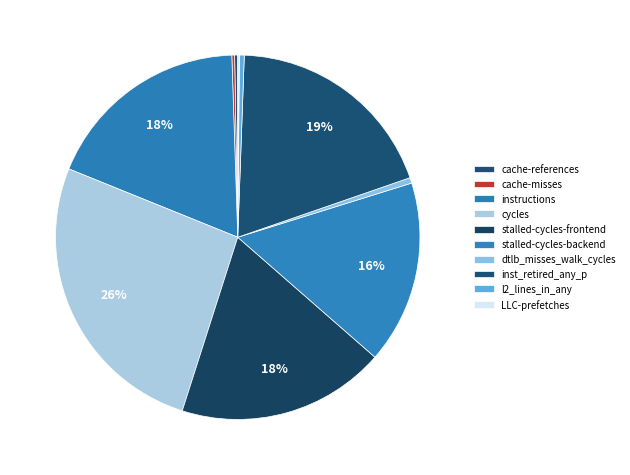

Which category has the biggest portion of the pie?

cycles